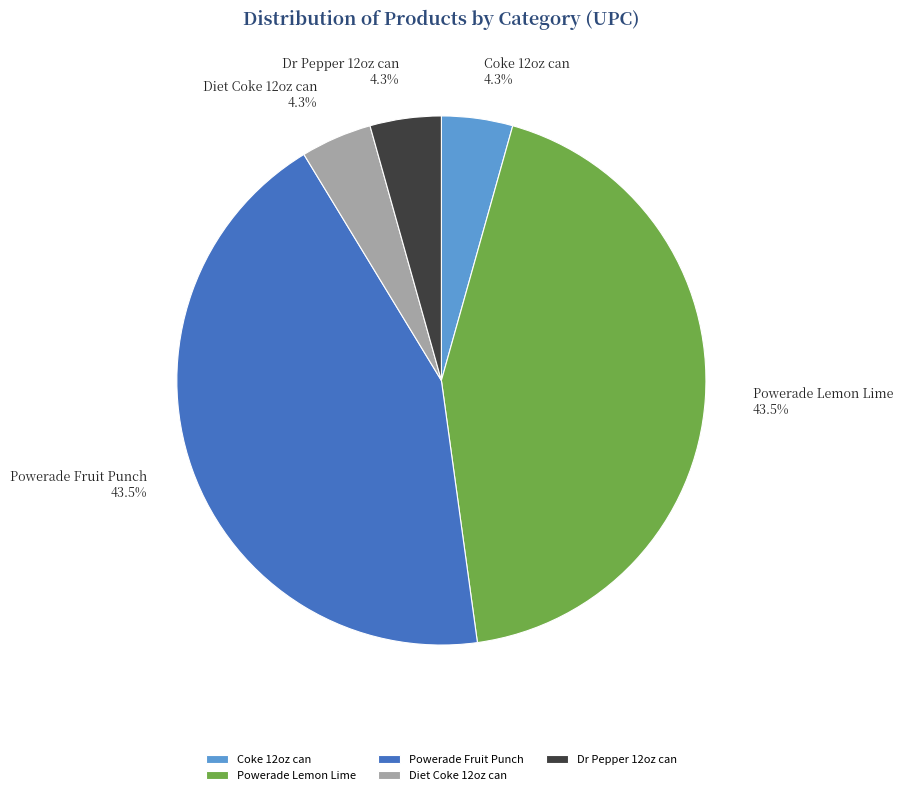

Combined, do Powerade Lemon Lime and Diet Coke 12oz can account for over 50%?

No